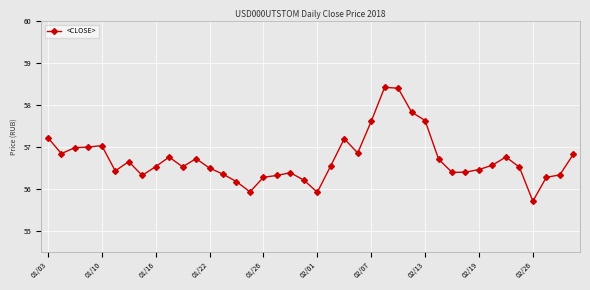

What is the greatest value displayed?

58.4